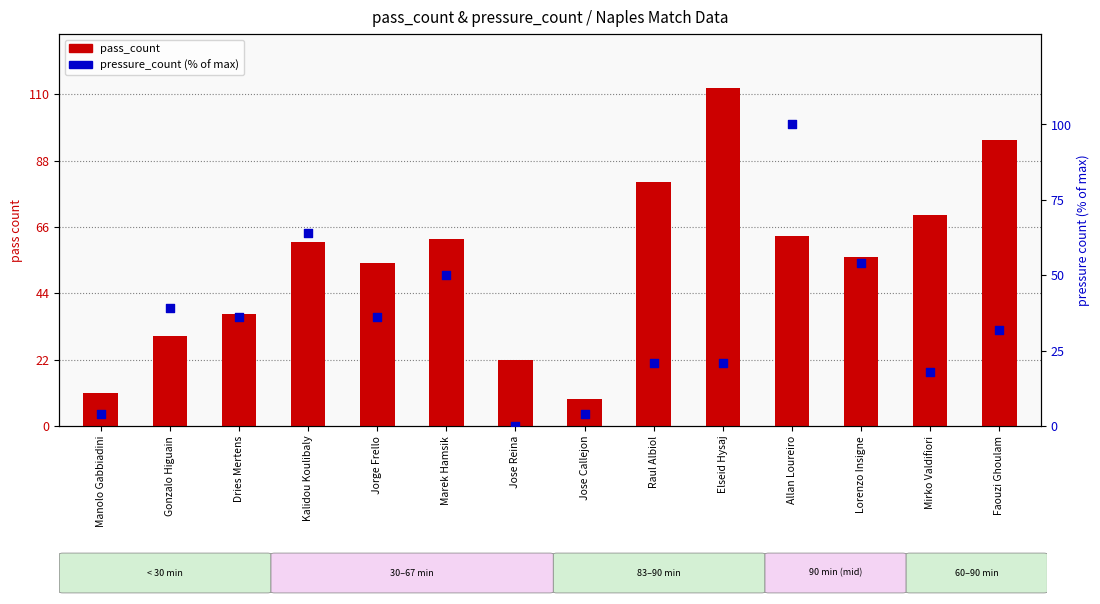

Which series reaches the maximum Y coordinate?

pass_count